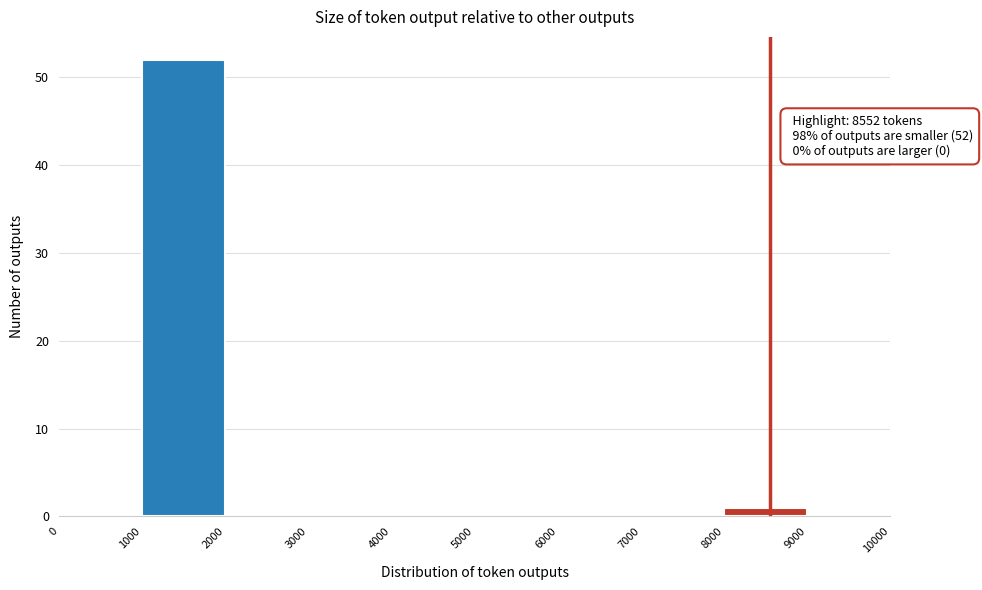

Over which range of the x-axis is the bar tallest?

1000 to 2000